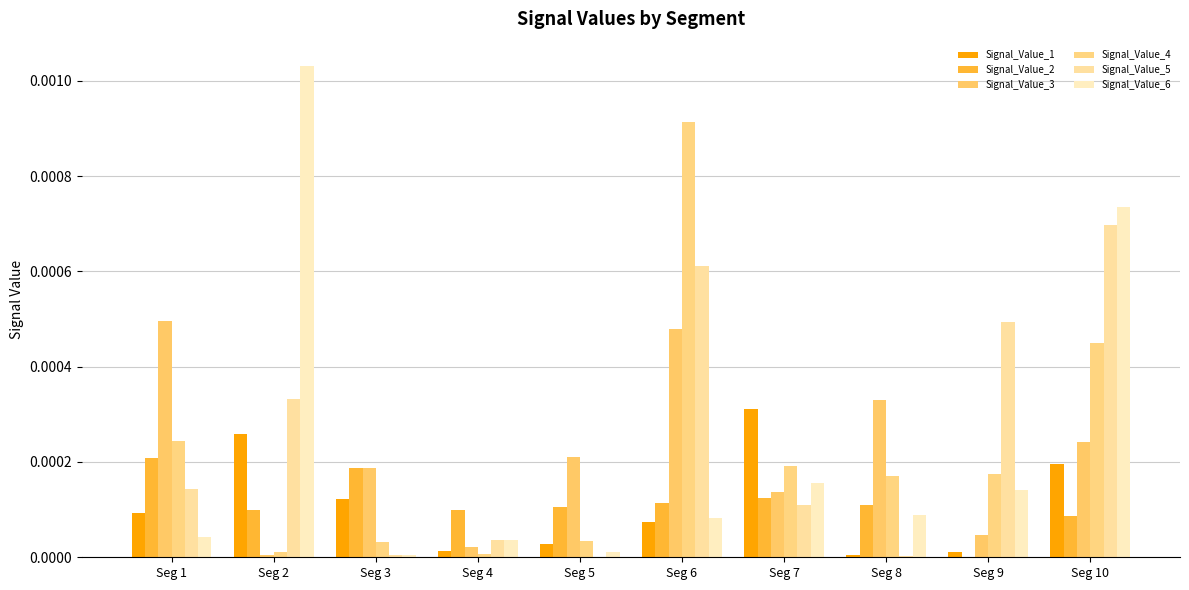

Which series has the largest range (max minus min)?

Signal_Value_6